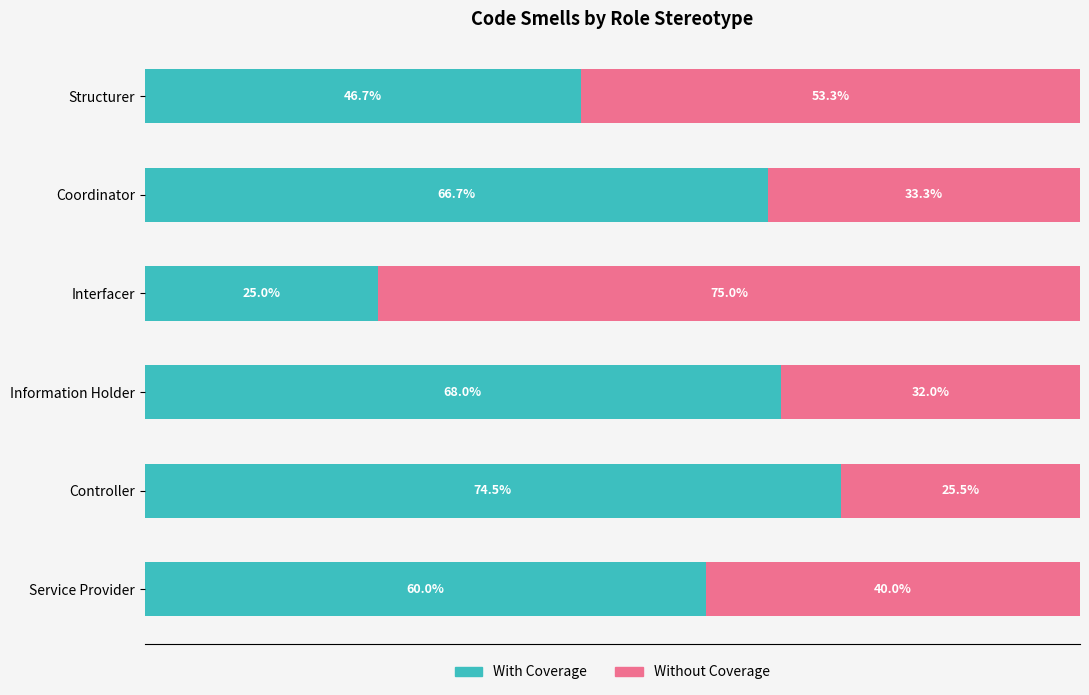

Where is With Coverage nearest to the value 49?

Structurer